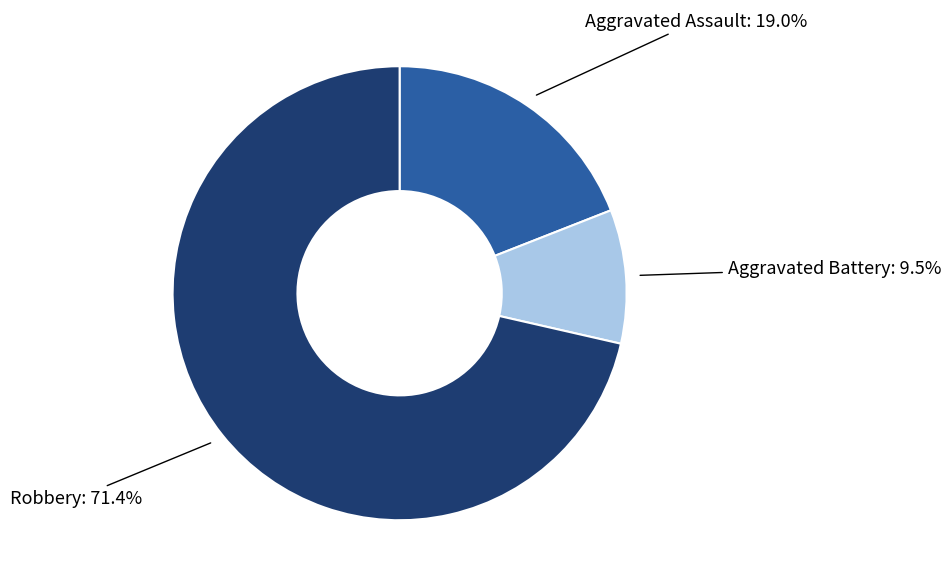

What percentage do Robbery and Aggravated Battery together represent?

81.0%